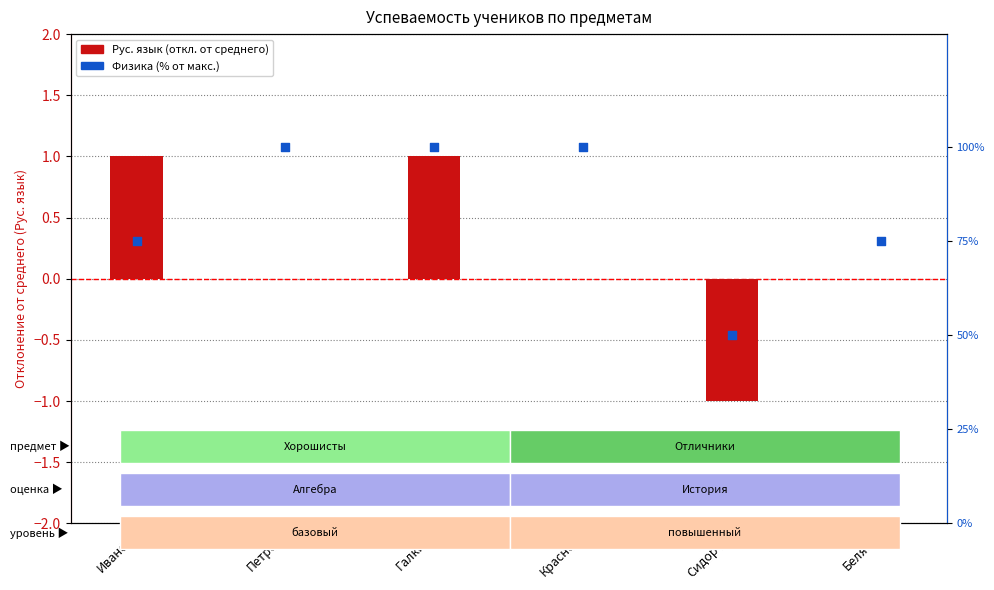

At how many categories does at least one series exceed 55?

5